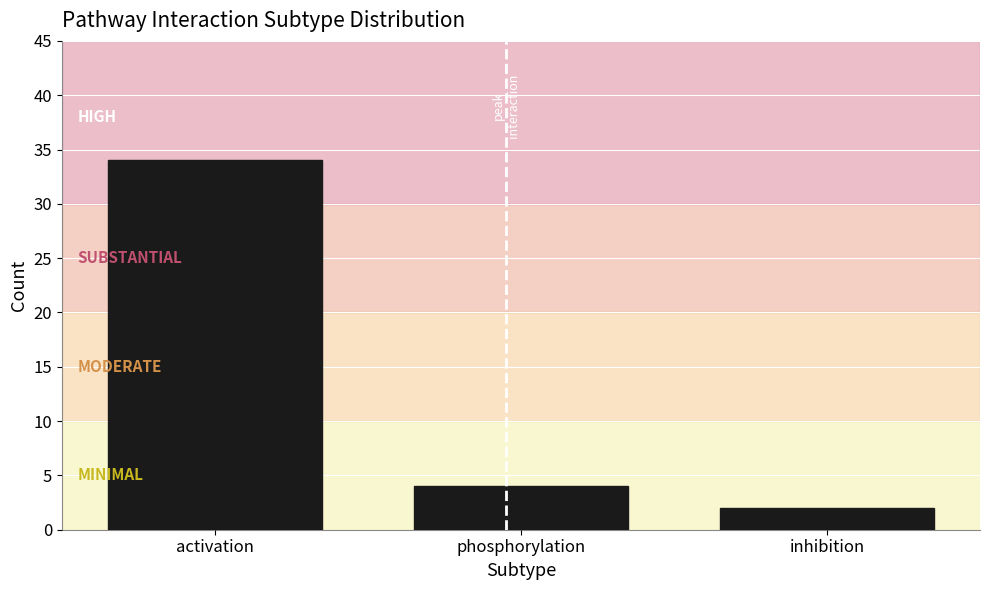

Reading right to left, transcribe all the data shown in this chart.

inhibition=2	phosphorylation=4	activation=34